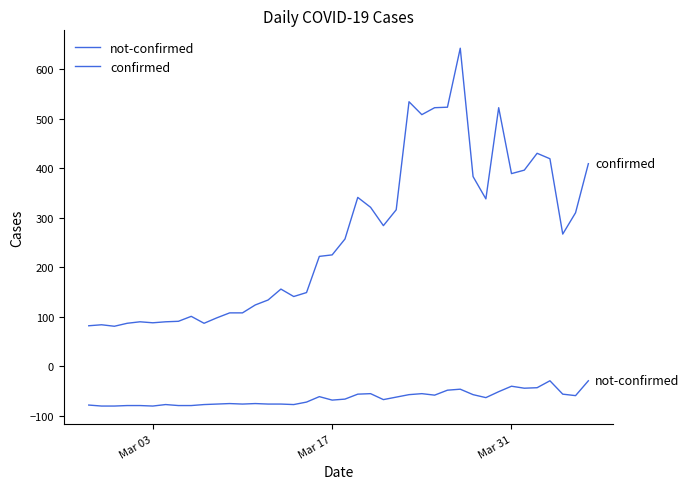

Does the chart have visible grid lines?

No